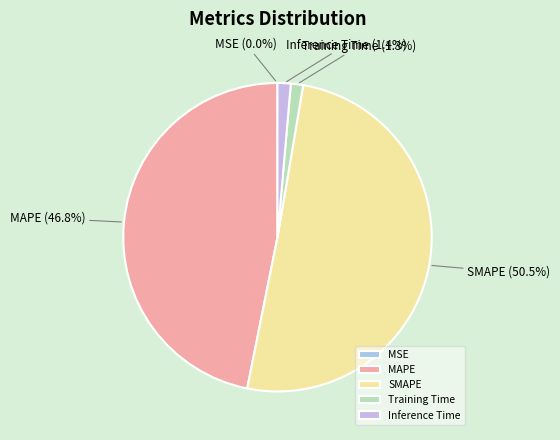

What percentage is NOT represented by Inference Time?

98.6%